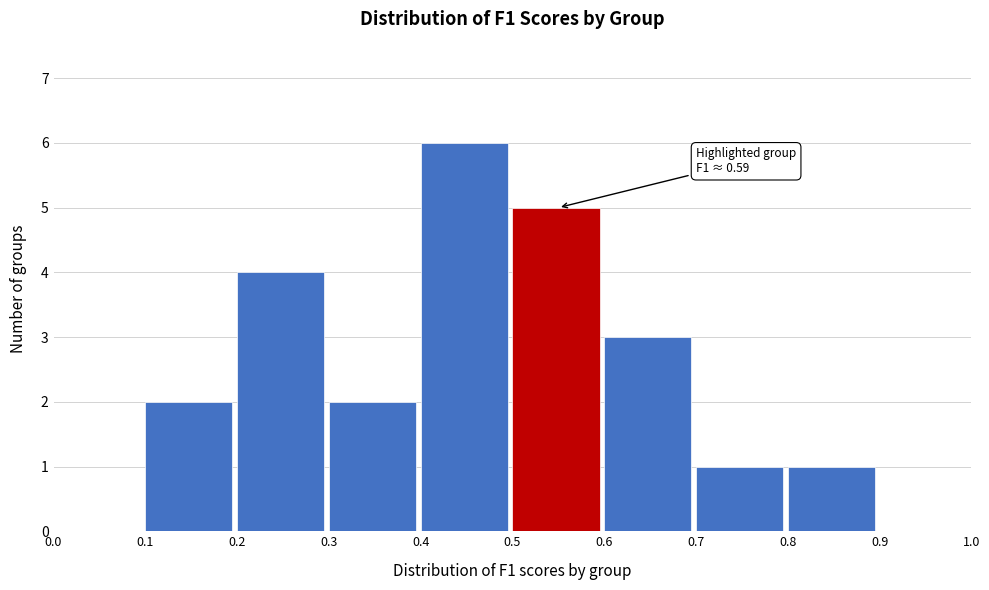

Which range on the x-axis has the tallest bar?

0.4 to 0.5